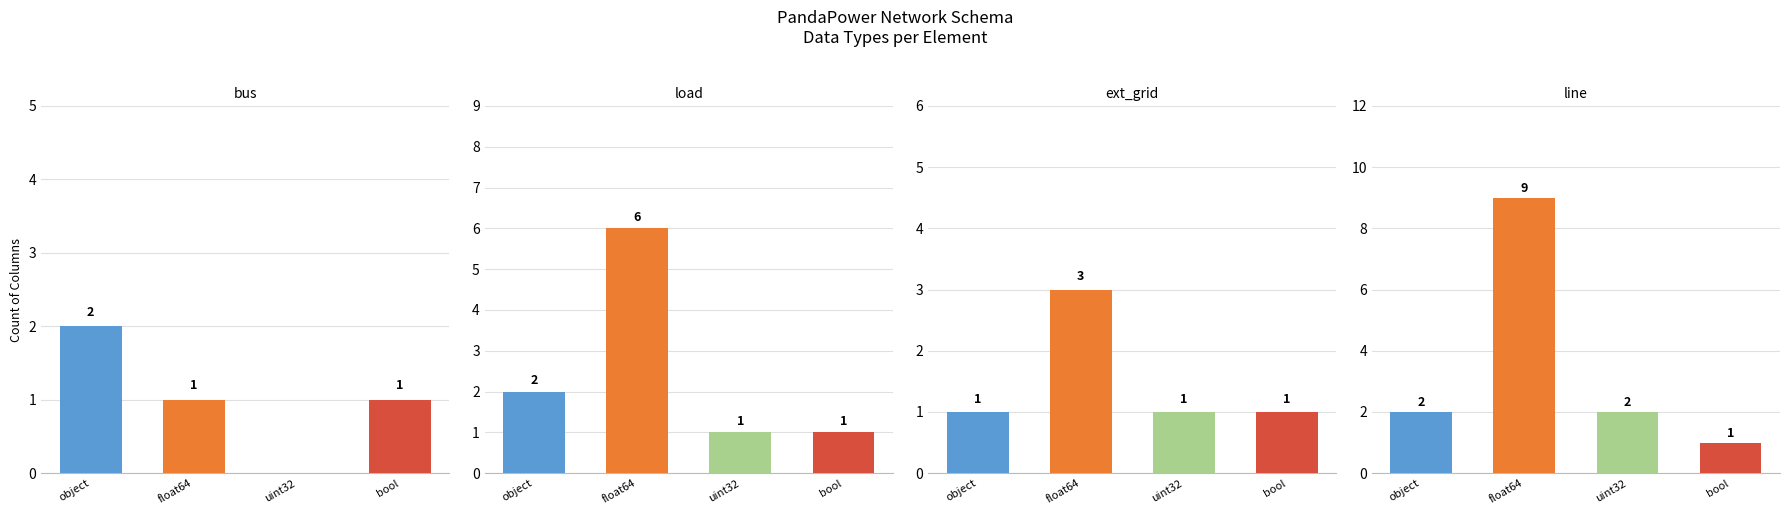

What are all the series names shown in the legend?

object, float64, uint32, bool